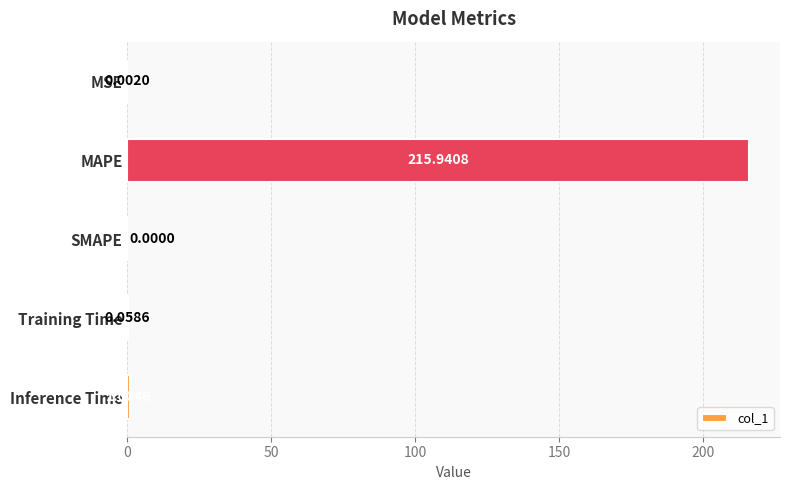

Where is the data nearest to the value 107?

Inference Time